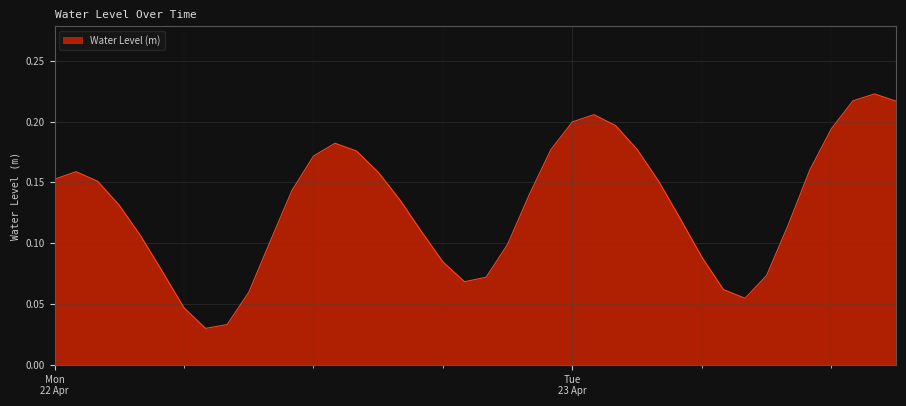

How many lines are shown in the chart?

1